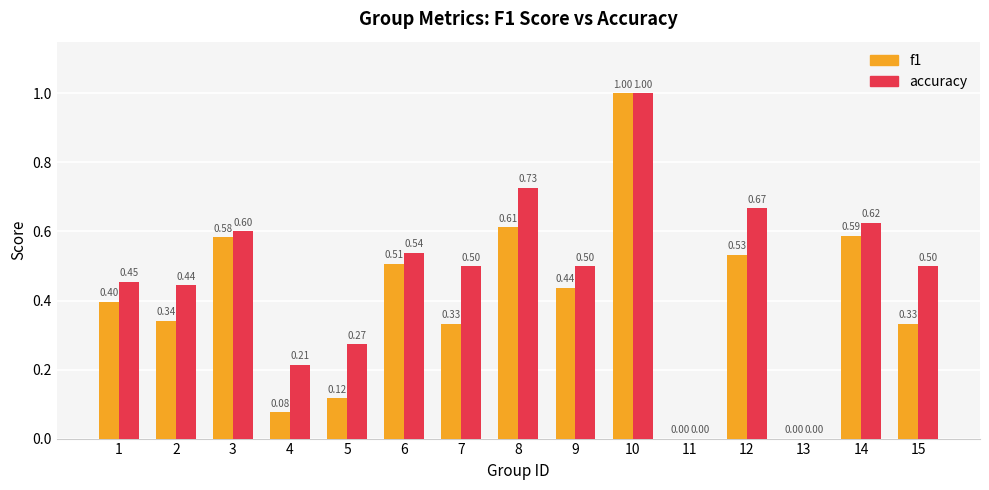

The accuracy series shows 0.4 at 2. True or false?

True